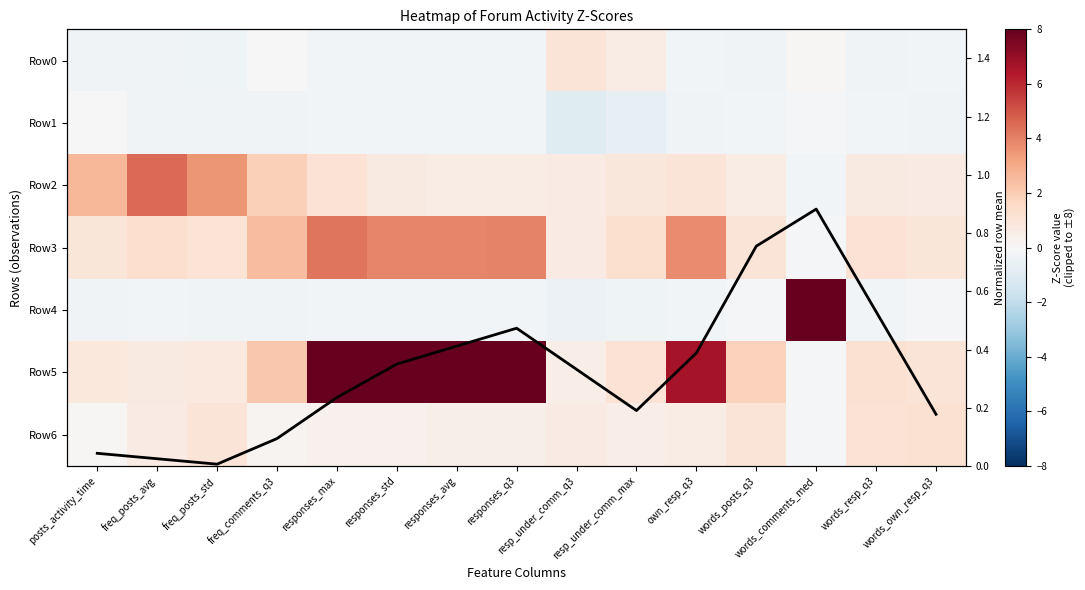

Is it true that Row2 equals 1.4 at posts_activity_time?

False